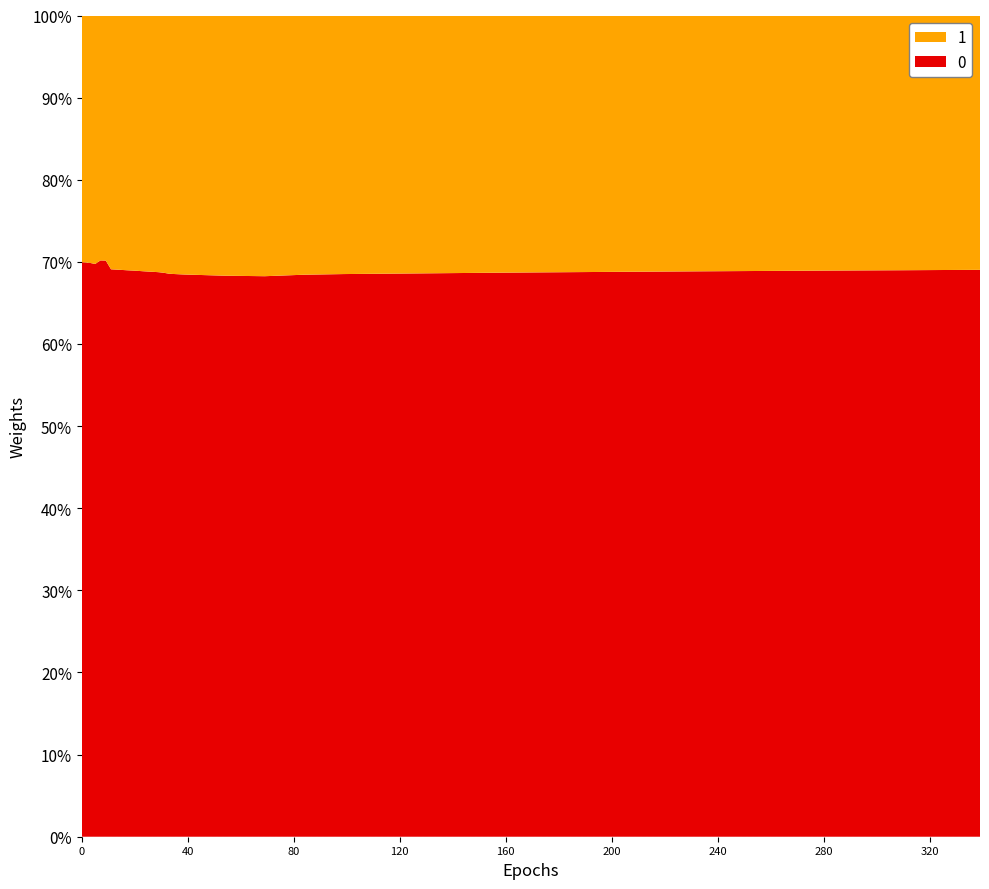

Reading left to right, transcribe all the data shown in this chart.

0: 6.9	6.9	6.8	7.0	7.0	7.5	7.5	7.5	7.5	7.4	7.4	7.4	7.4	7.4	7.4	7.4	7.4	7.4	7.4	7.4	7.3	7.3	7.4	7.4	7.5	7.6	7.6	7.7	7.7	7.7	7.8	7.8	7.9	7.9	8.0	8.0	8.0	8.1	8.1	8.1
1: 3.0	3.0	3.0	3.0	3.0	3.4	3.4	3.4	3.4	3.3	3.3	3.3	3.3	3.3	3.3	3.4	3.4	3.4	3.4	3.4	3.4	3.4	3.4	3.4	3.4	3.5	3.5	3.5	3.5	3.5	3.5	3.5	3.6	3.6	3.6	3.6	3.6	3.6	3.6	3.7